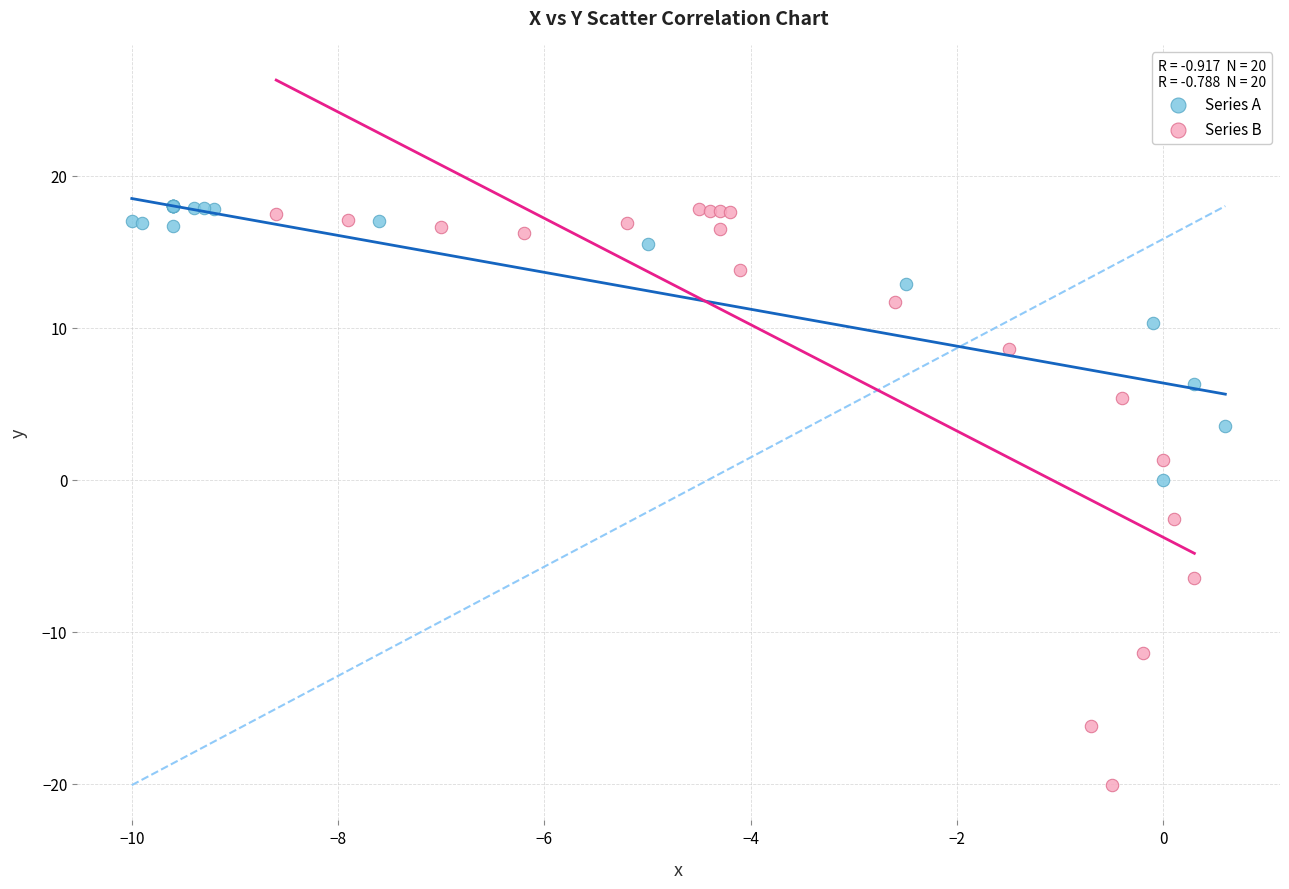

Which series has the largest Y range (max minus min)?

Series B